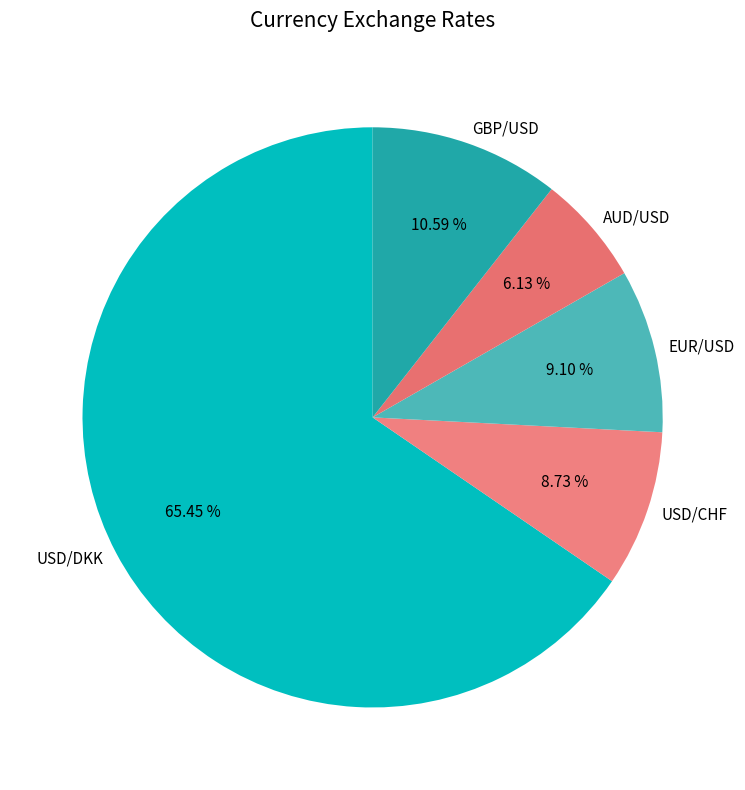

Which has a higher value, AUD/USD or EUR/USD?

EUR/USD